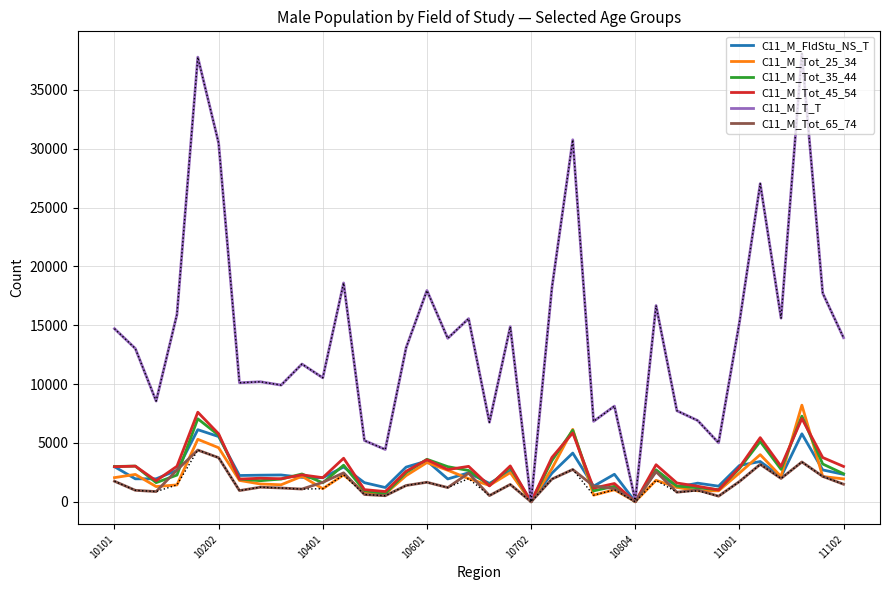

In C11_M_Tot_45_54, how many points are higher than both neighbors (excluding endpoints)?

13